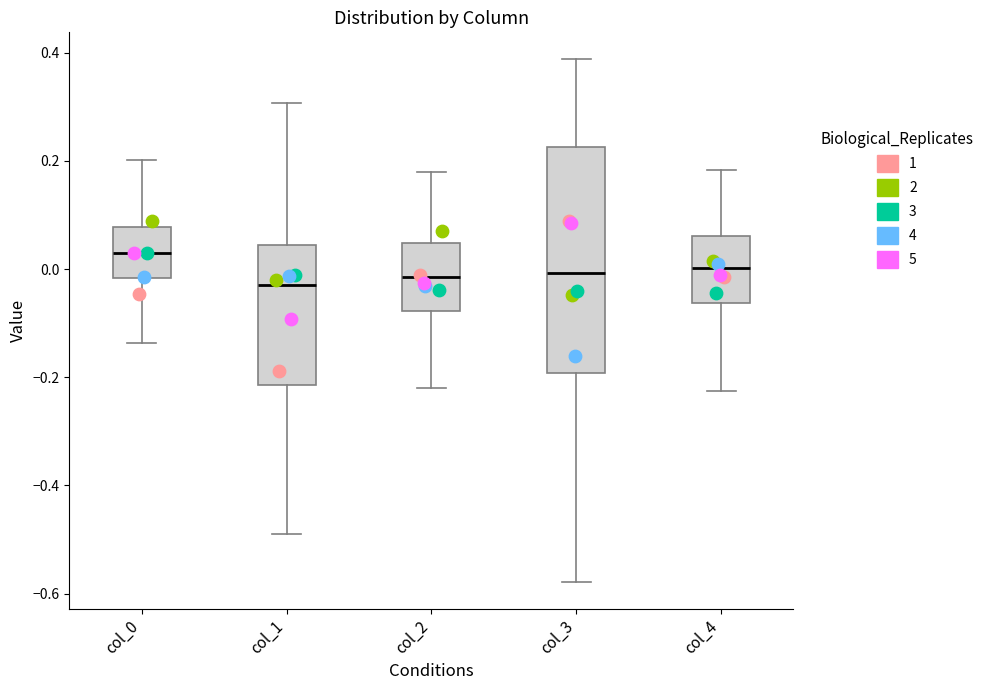

Which box's median line is the highest?

col_0